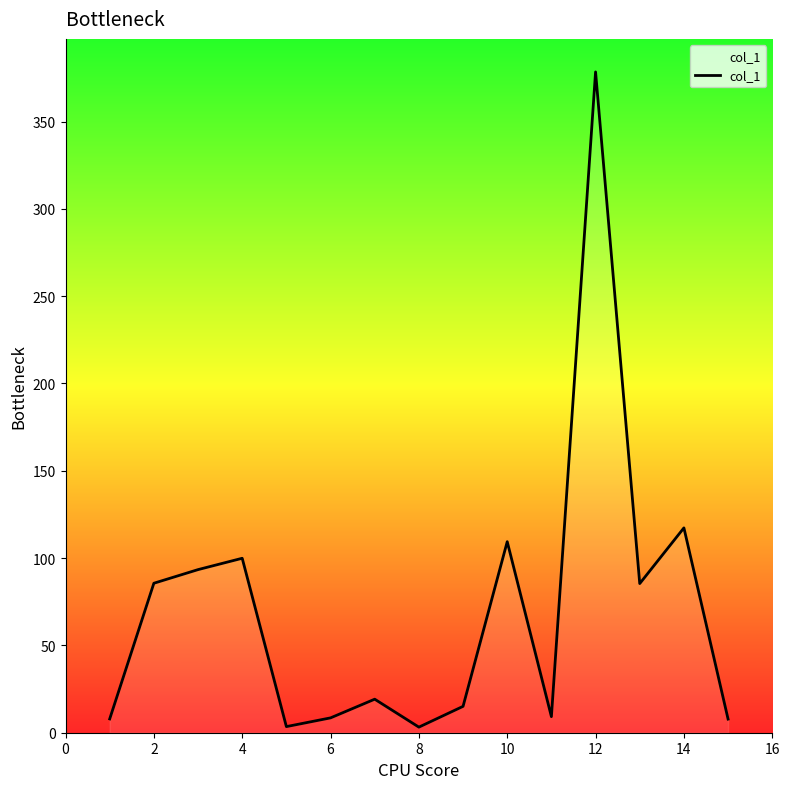

What is the maximum value shown in the chart?

378.4